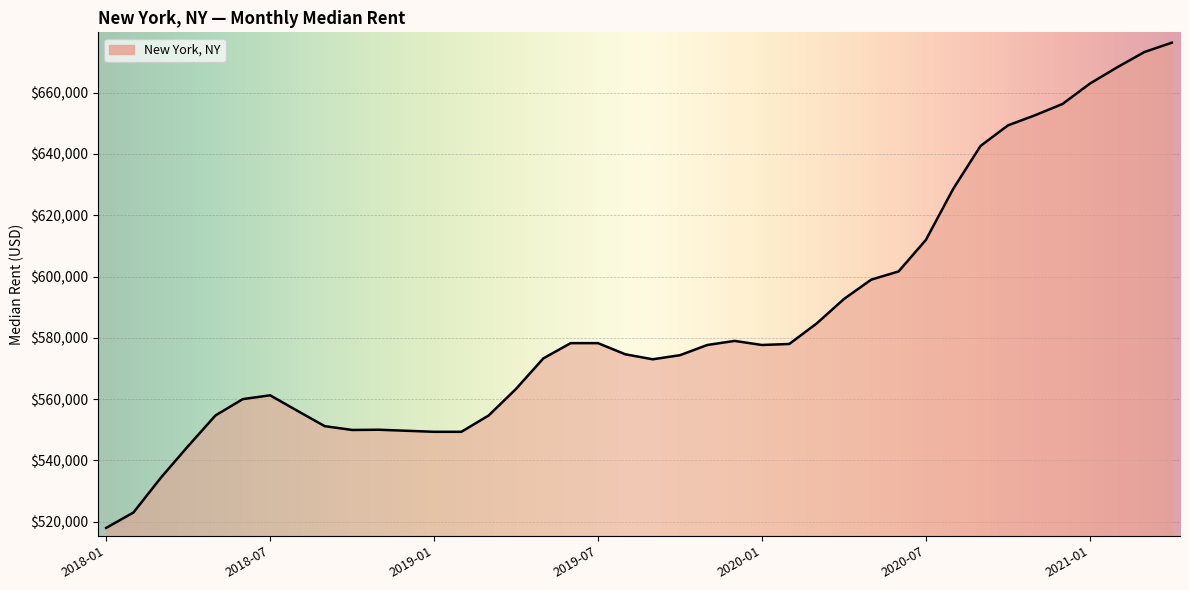

What is the minimum value shown in the chart?

517967